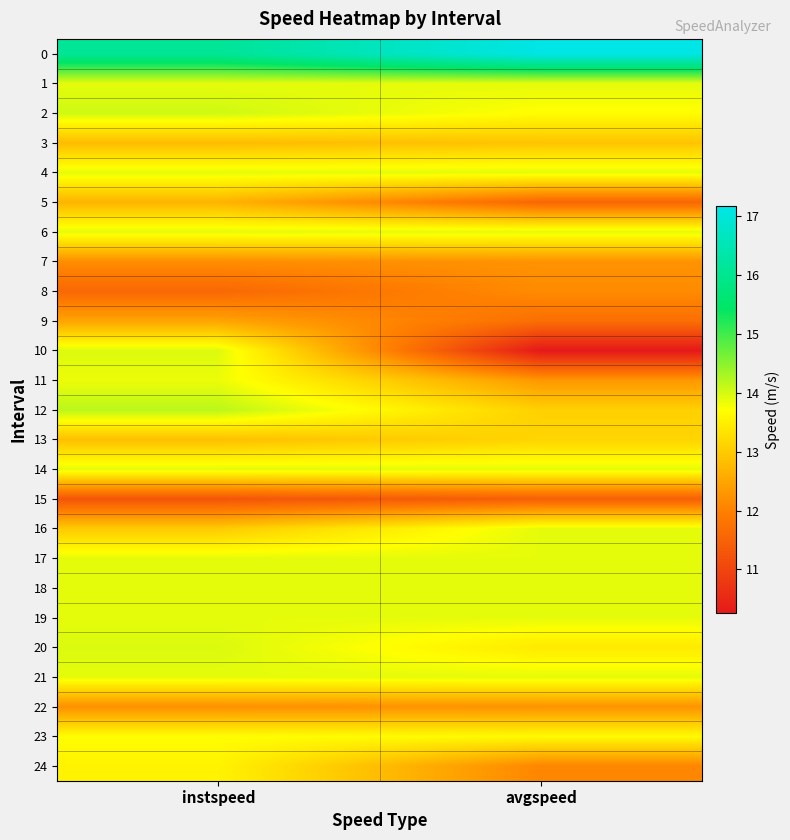

What is the total value across all series at instspeed?

335.6